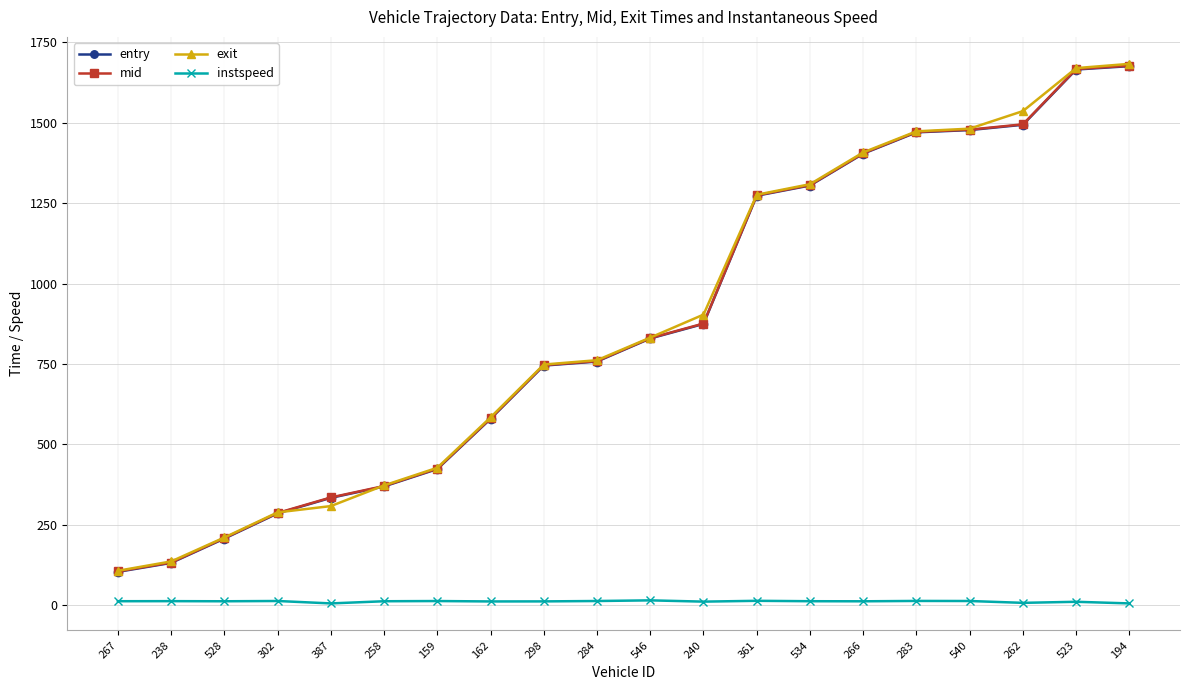

What is the maximum value for exit?

1683.1